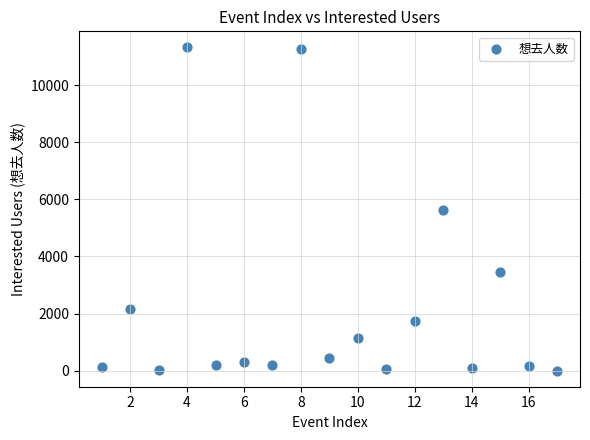

What is the range of Y values (max minus min)?

11306